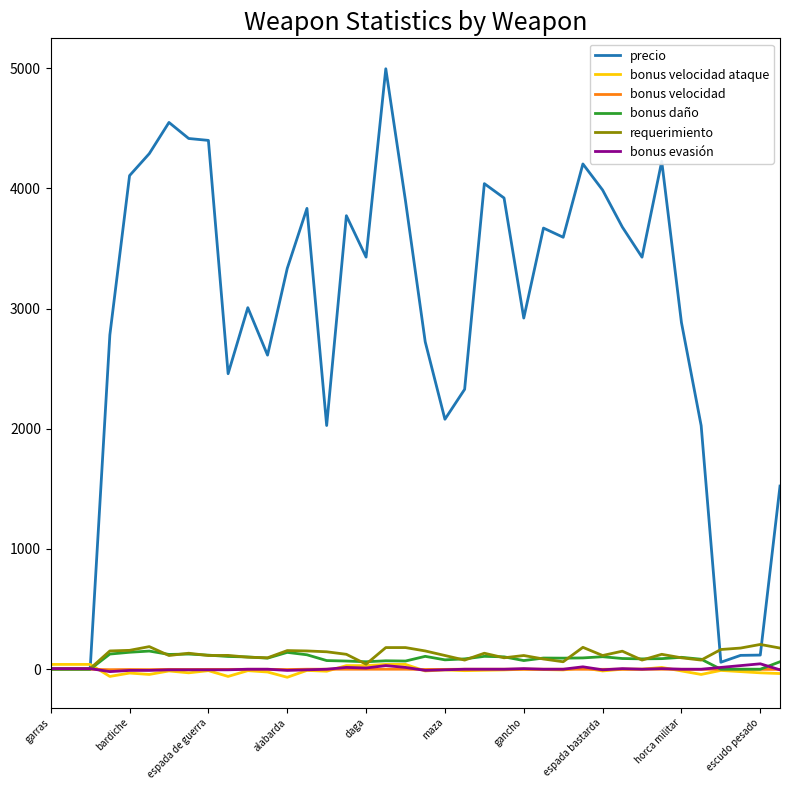

Which series has the largest total across all categories?

precio